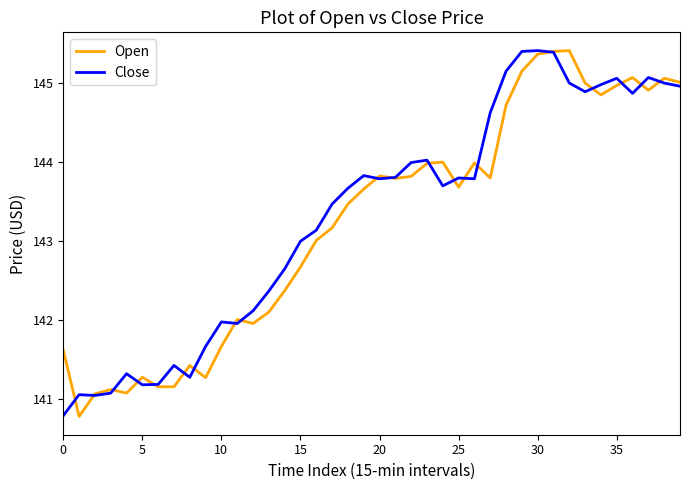

What is the minimum value for Open?

140.8